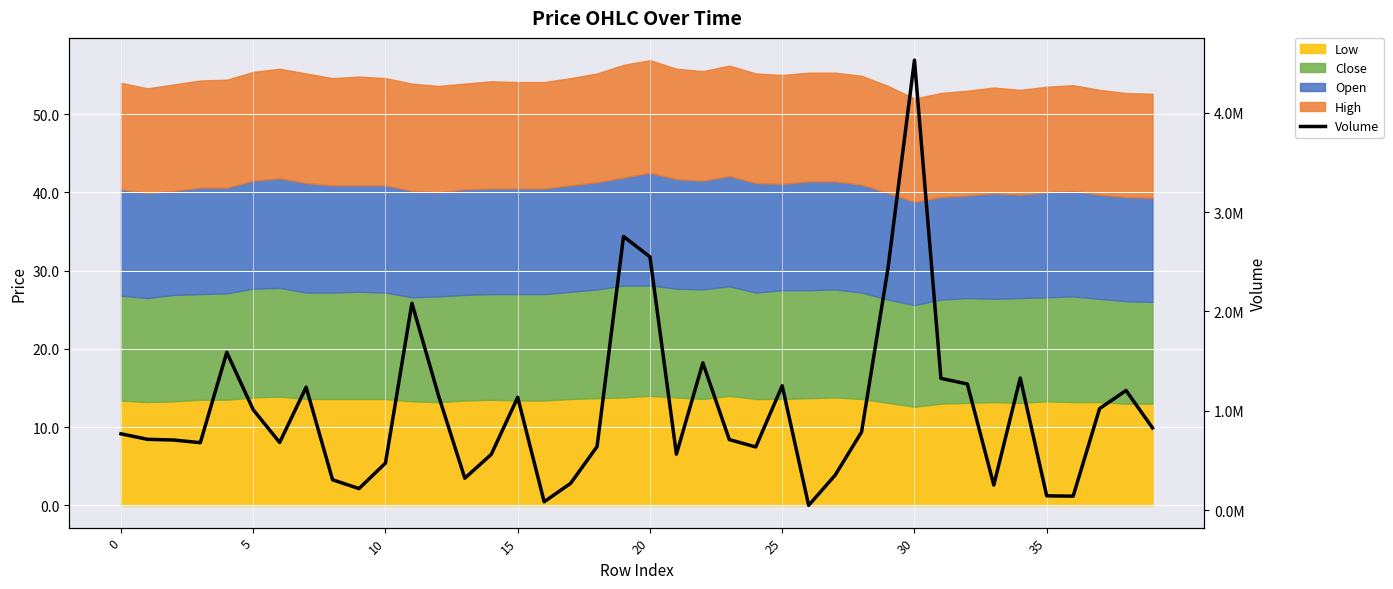

The chart shows a value of 304841.0 at 8. True or false?

True